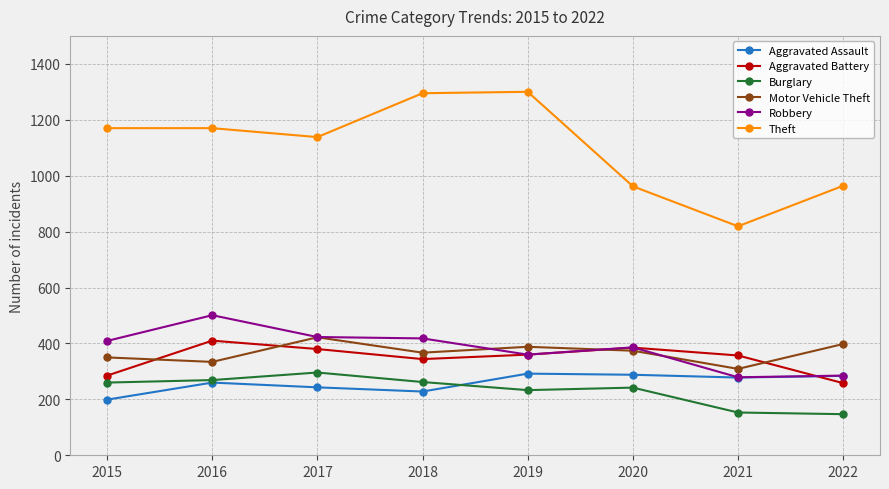

What is the maximum value for Aggravated Battery?

410